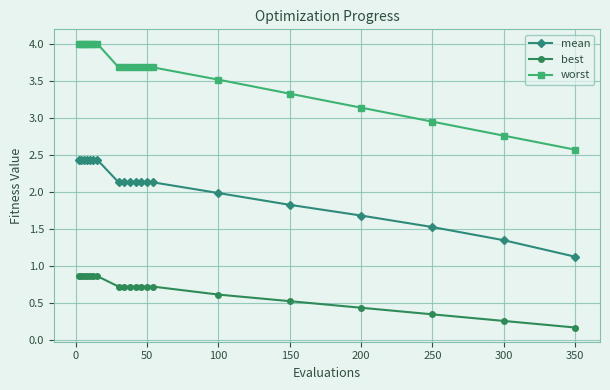

List the series in order of their overall mean, highest first.

worst, mean, best